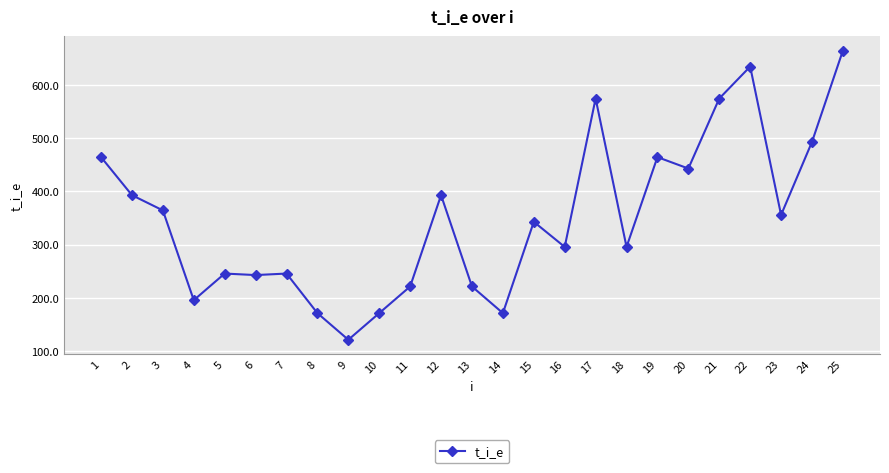

What is the value of the 5th point from the left?

245.7